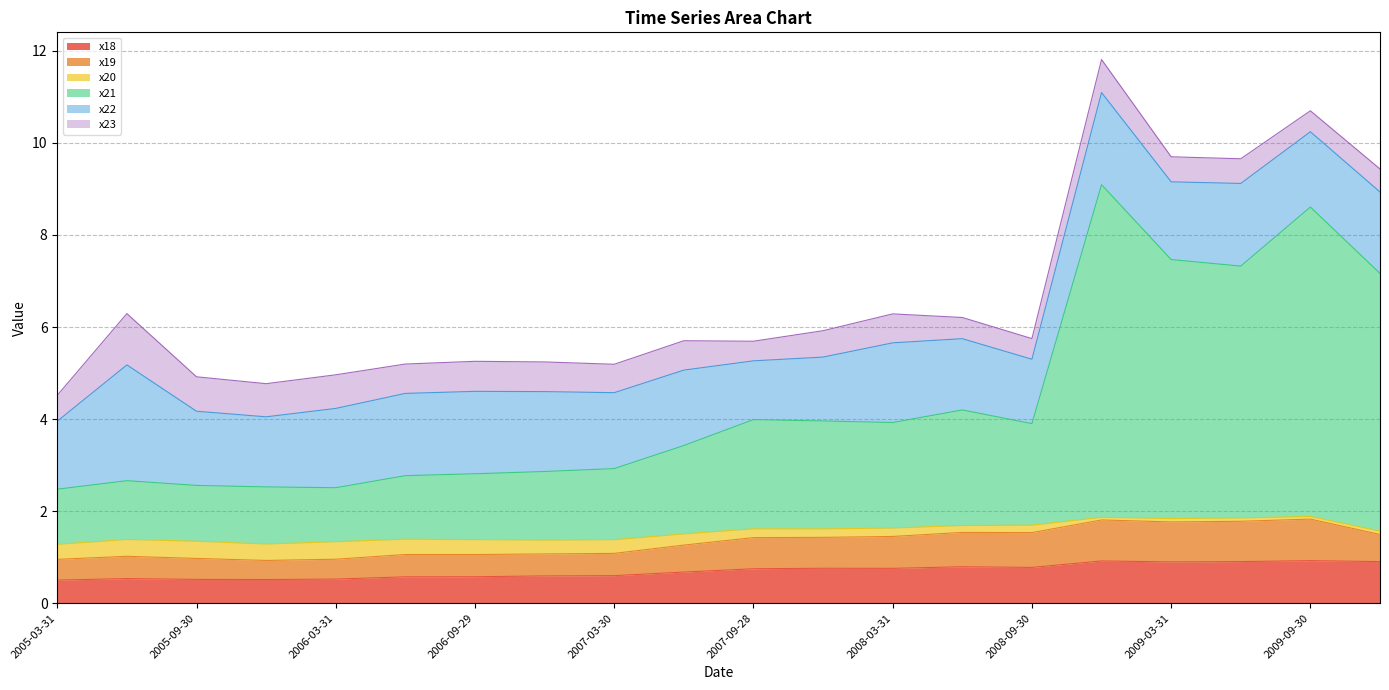

True or false: x21 and x18 cross at least once.

False